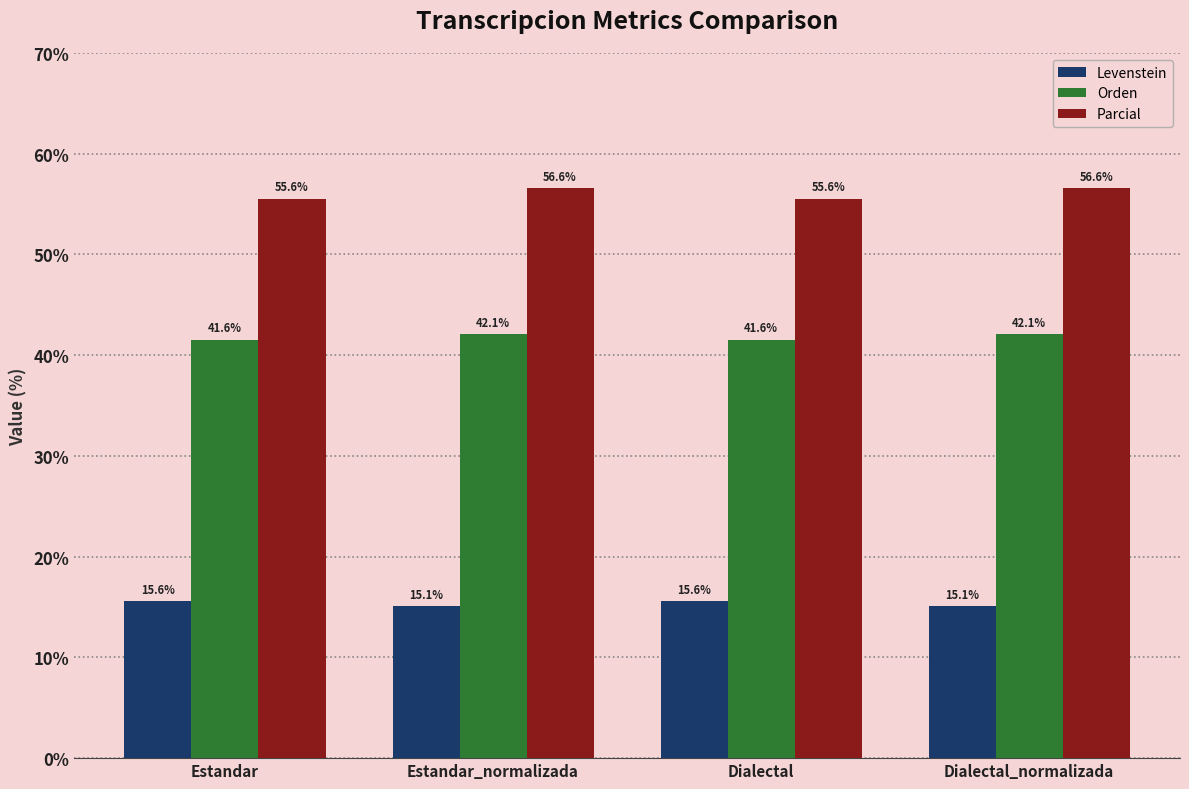

How many bars are there in total?

12